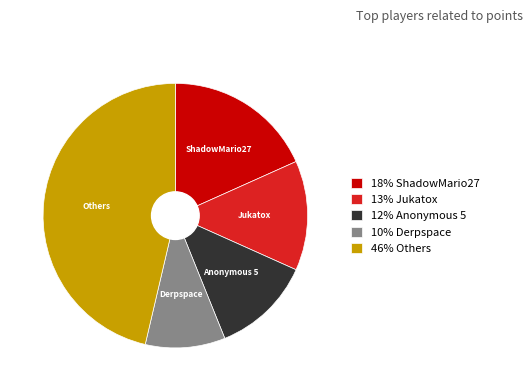

Approximately how many times larger is the value at 10% Derpspace compared to 12% Anonymous 5?

0.8